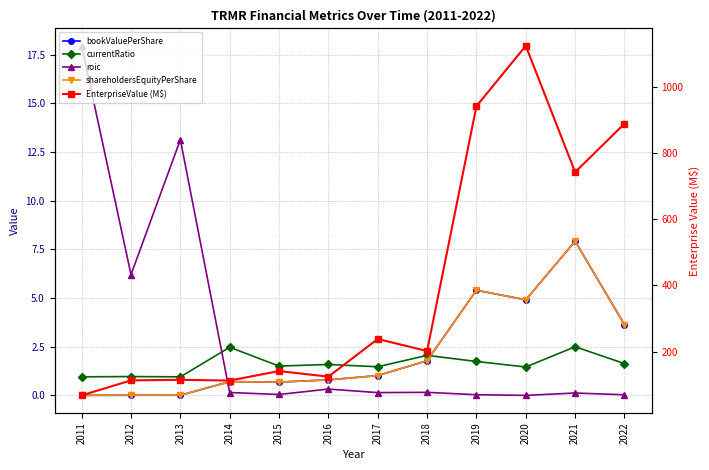

Does the chart display data point markers on the line(s)?

Yes